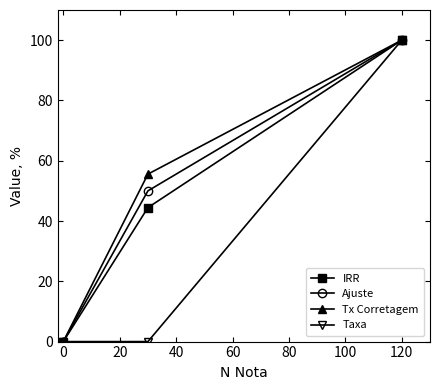

What are all the series names shown in the legend?

IRR, Ajuste, Tx Corretagem, Taxa